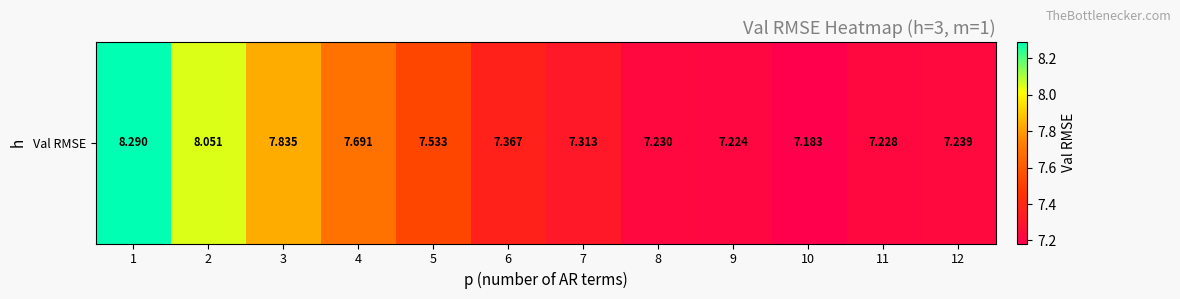

What is the difference between the maximum and minimum values?

1.1